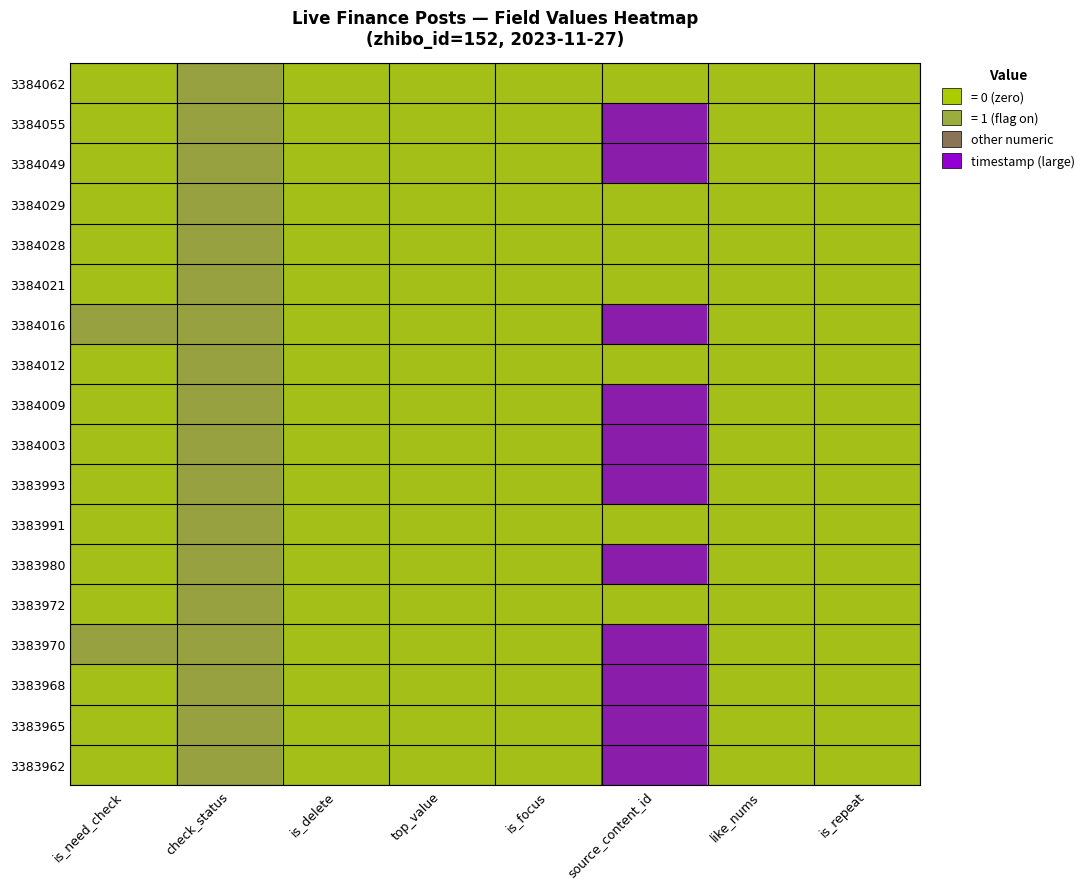

Rank the series by their maximum value, from highest to lowest.

3384055, 3384049, 3384016, 3384009, 3384003, 3383993, 3383980, 3383970, 3383968, 3383965, 3383962, 3384062, 3384029, 3384028, 3384021, 3384012, 3383991, 3383972